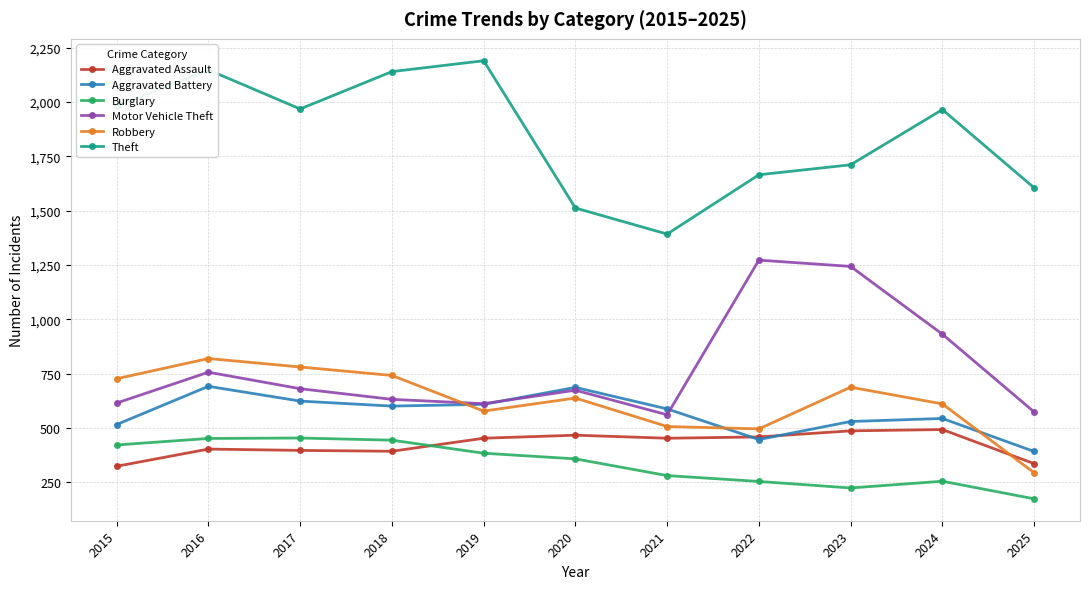

At which label is Theft closest to 1791?

2023